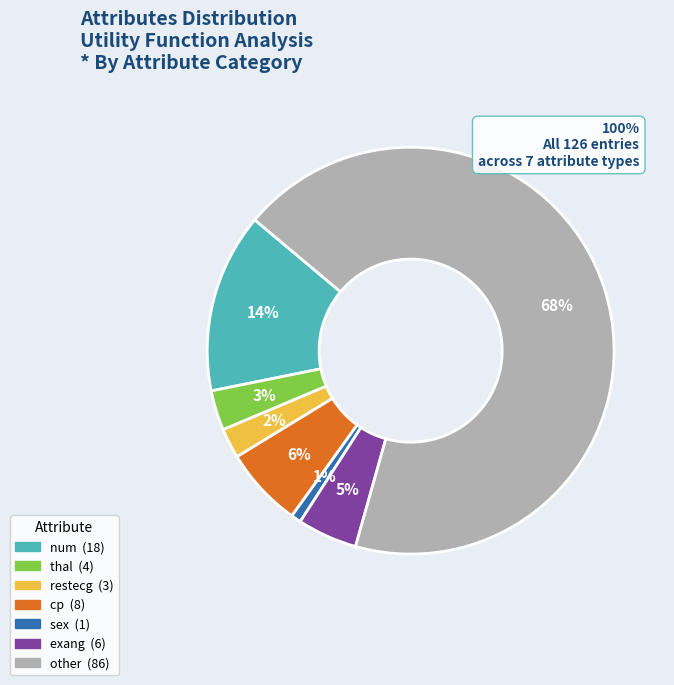

Between other and cp, which is larger?

other